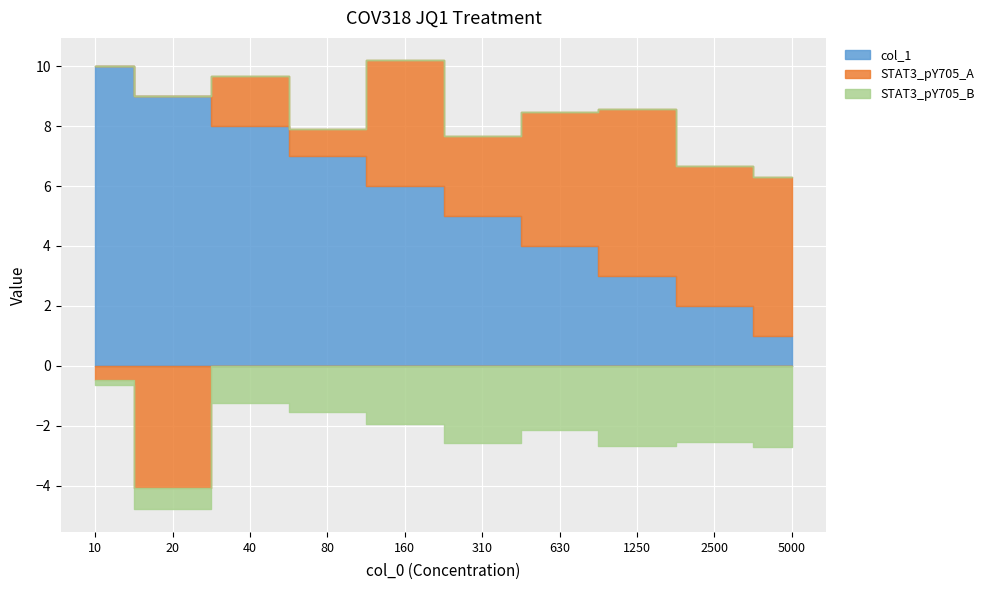

What is the maximum value shown in the chart?

10.0